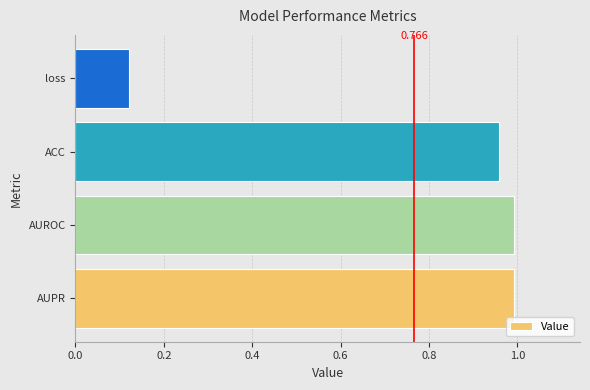

Between loss and AUPR, which is larger?

AUPR